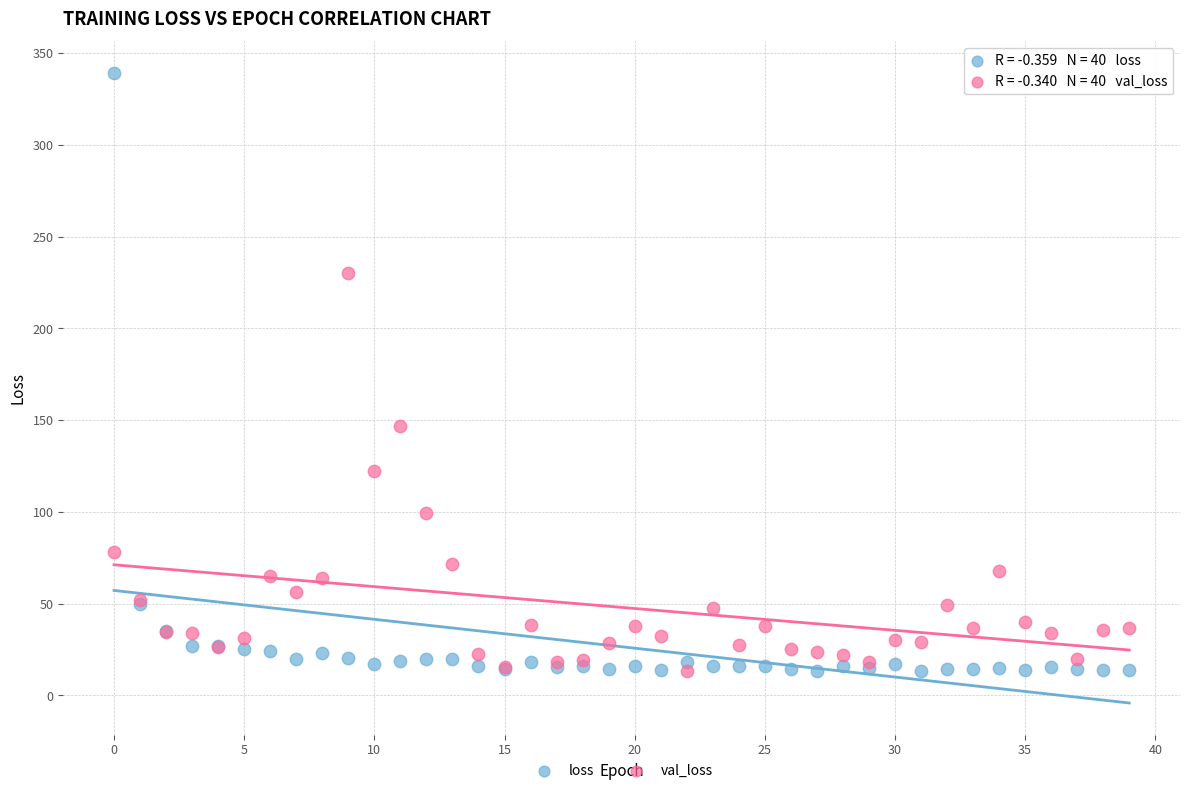

Which series has the widest spread of Y values?

loss